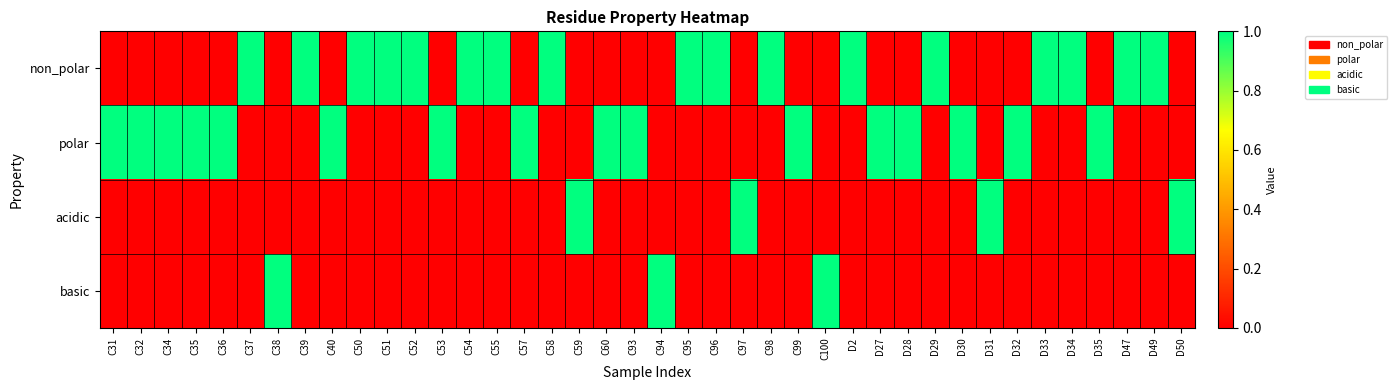

Count the number of categories in the chart.

40